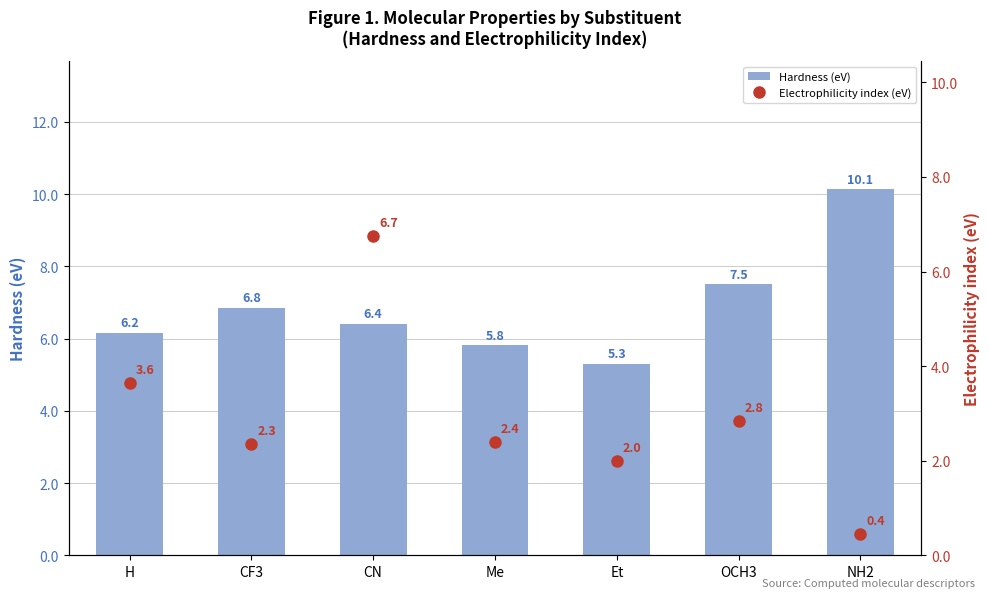

Where is Electrophilicity index (eV) nearest to the value 3?

OCH3